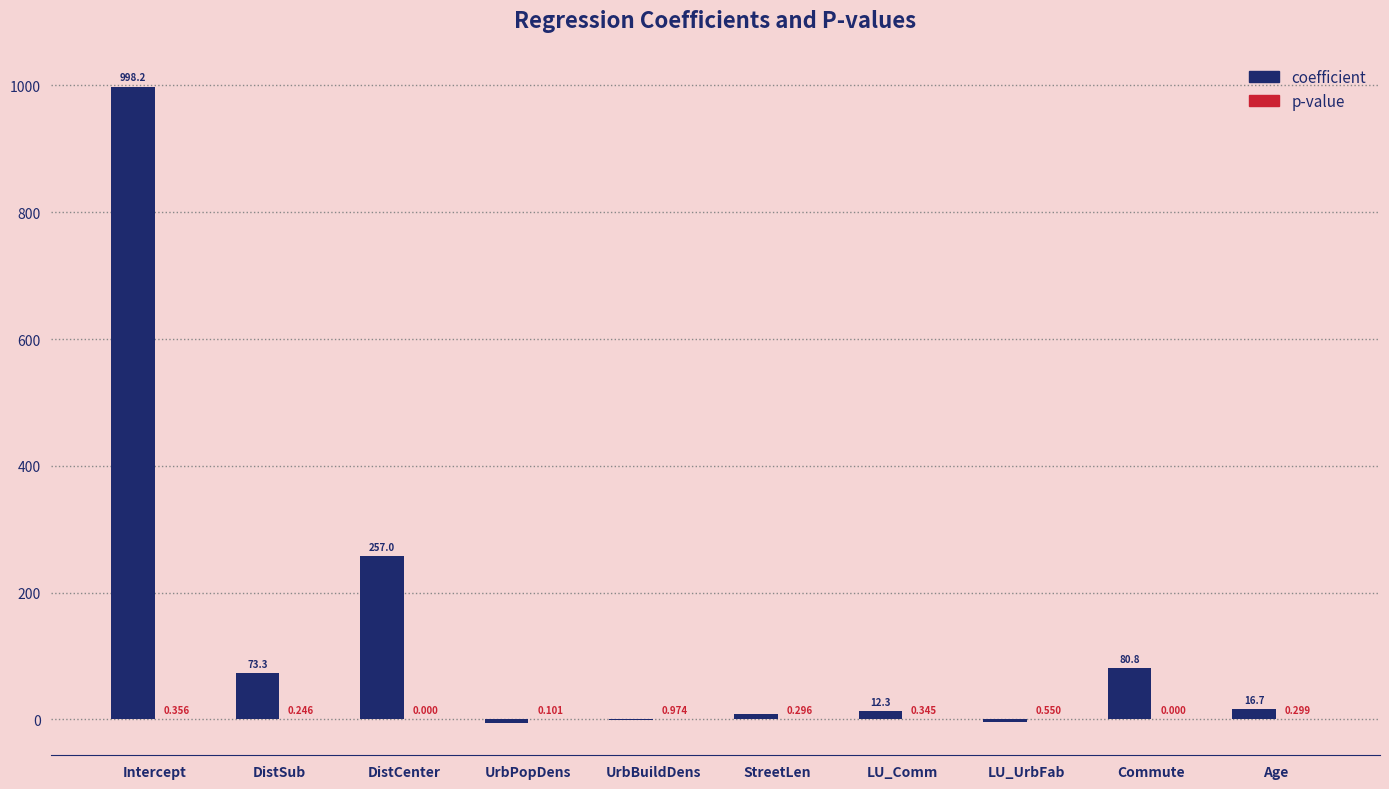

Where does the coefficient series first go above 16?

Intercept